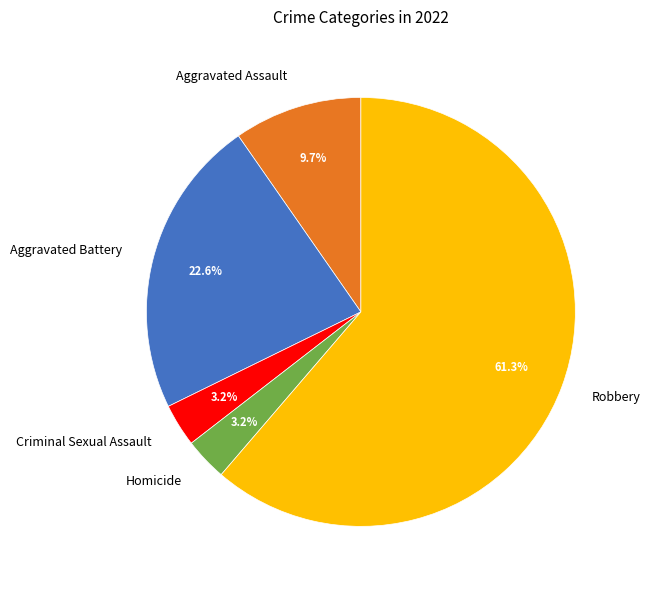

How many slices are in this pie chart?

5